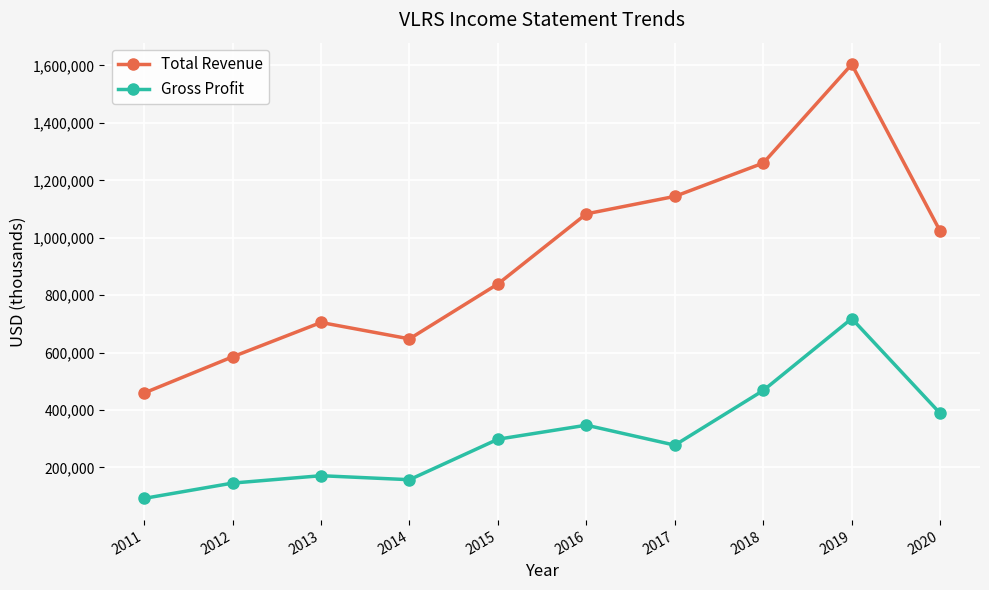

How many data points does each series have?

10